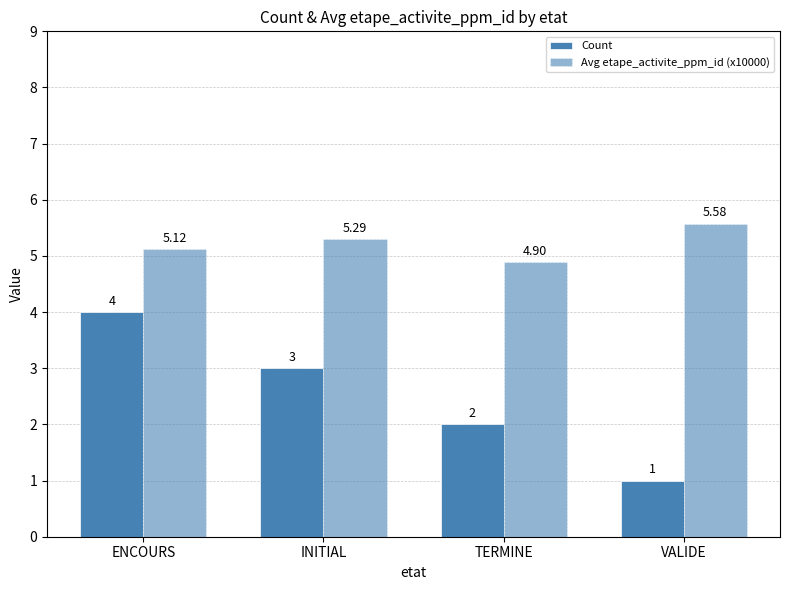

Which series has the largest range (max minus min)?

Count